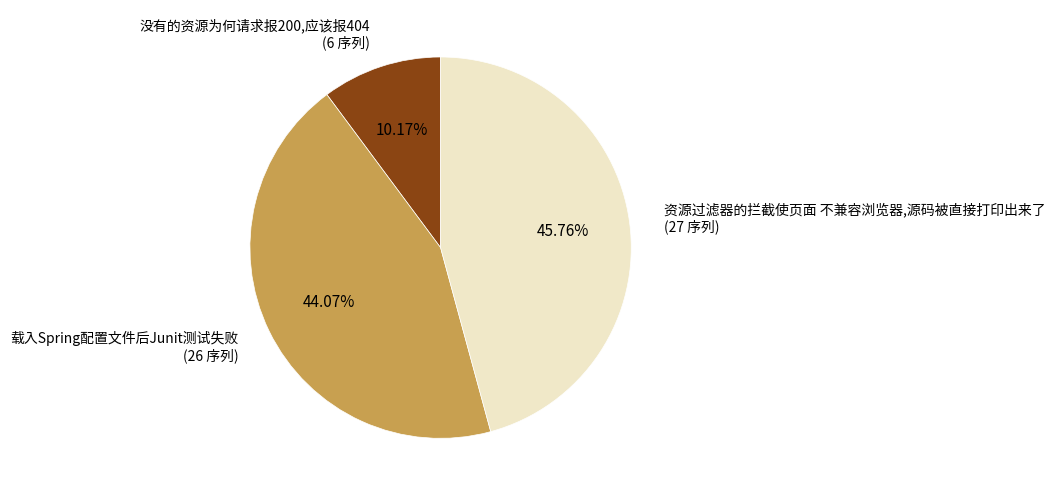

What is the total percentage of 载入Spring配置文件后Junit测试失败 and 没有的资源为何请求报200,应该报404?

54.2%